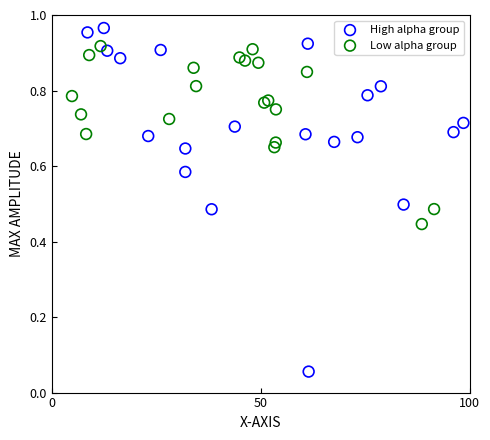

Which series has the widest spread of Y values?

High alpha group